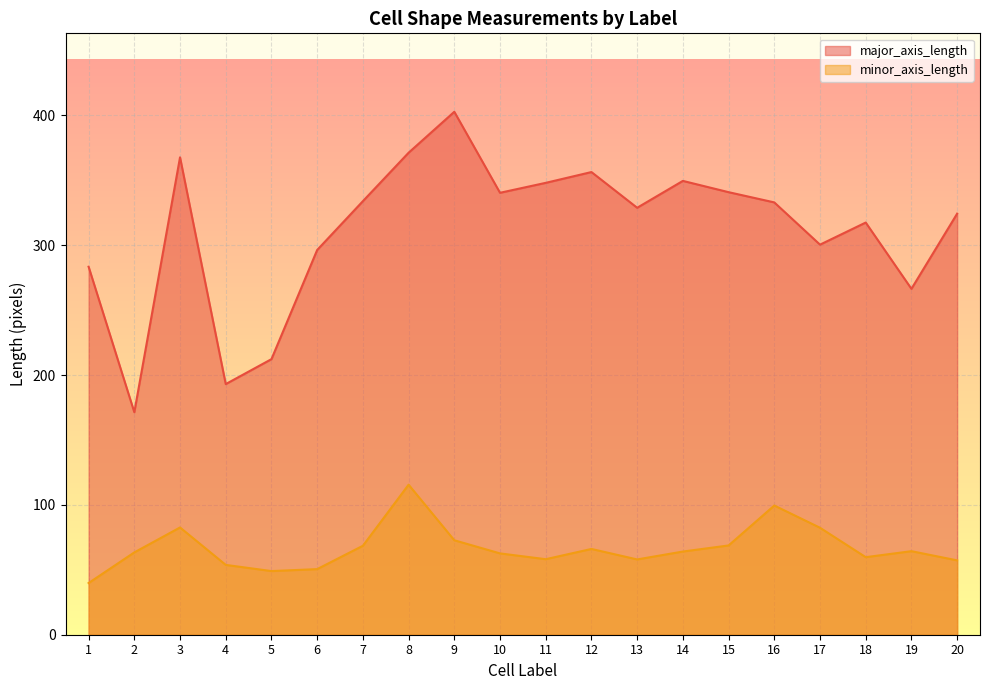

Where is the first local maximum for minor_axis_length?

3